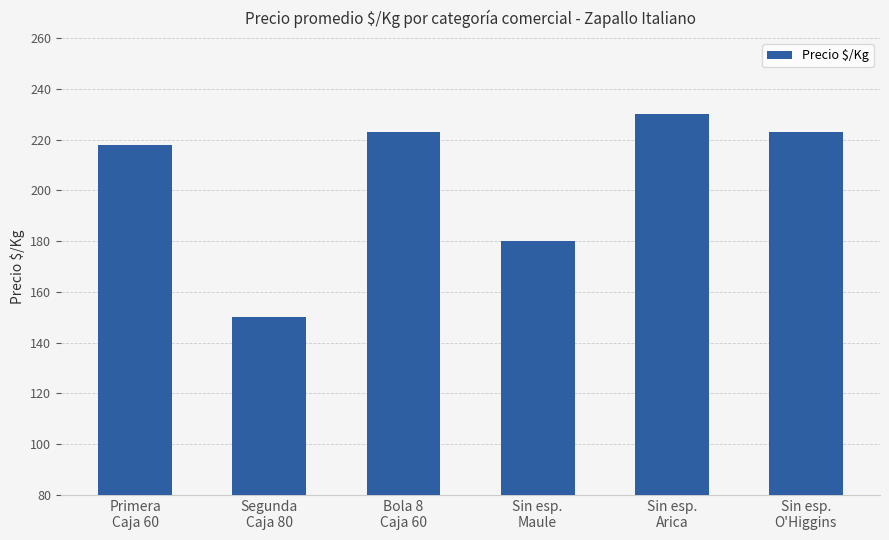

What is the minimum value shown in the chart?

150